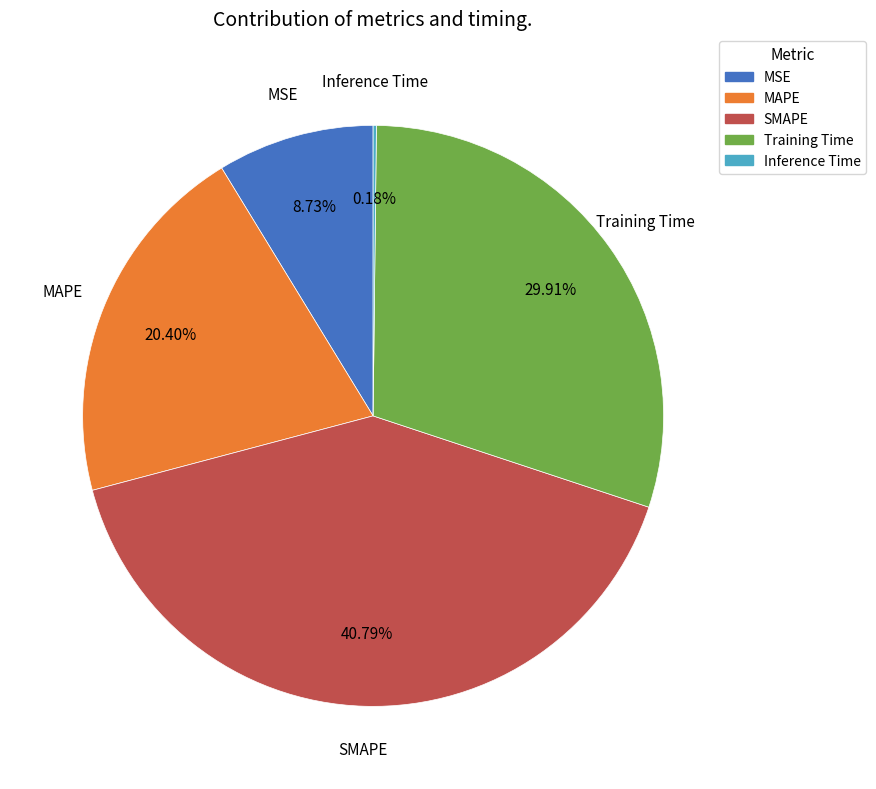

Between MAPE and Training Time, which is larger?

Training Time